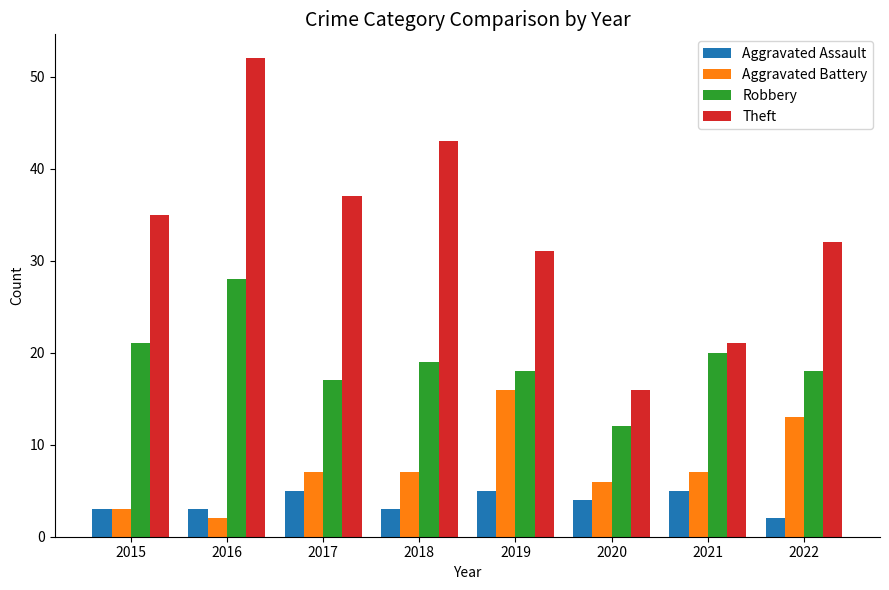

At how many categories does at least one series exceed 23?

6